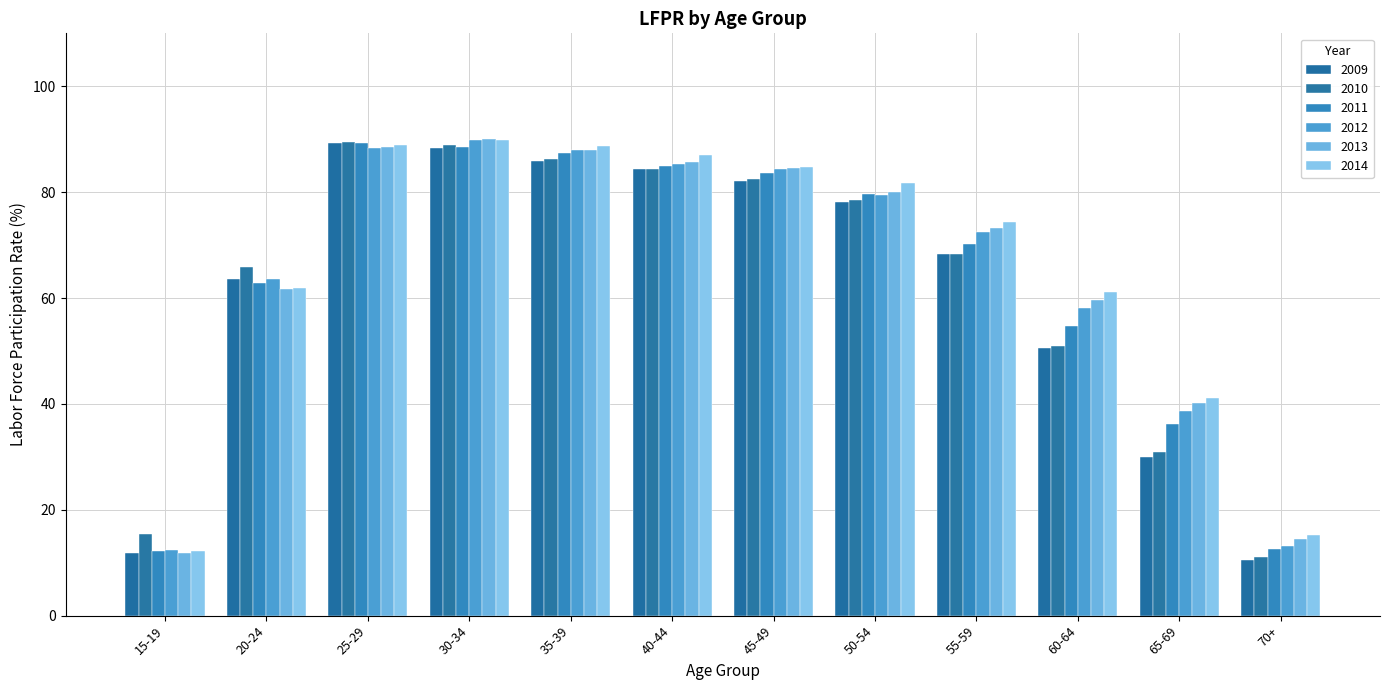

What are all the series names shown in the legend?

2009, 2010, 2011, 2012, 2013, 2014